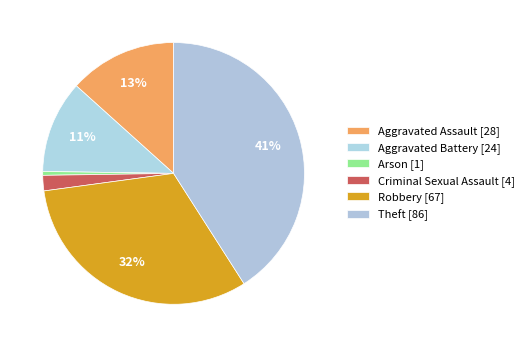

To the nearest percent, what is the difference between the largest and smallest slice percentages?

40%